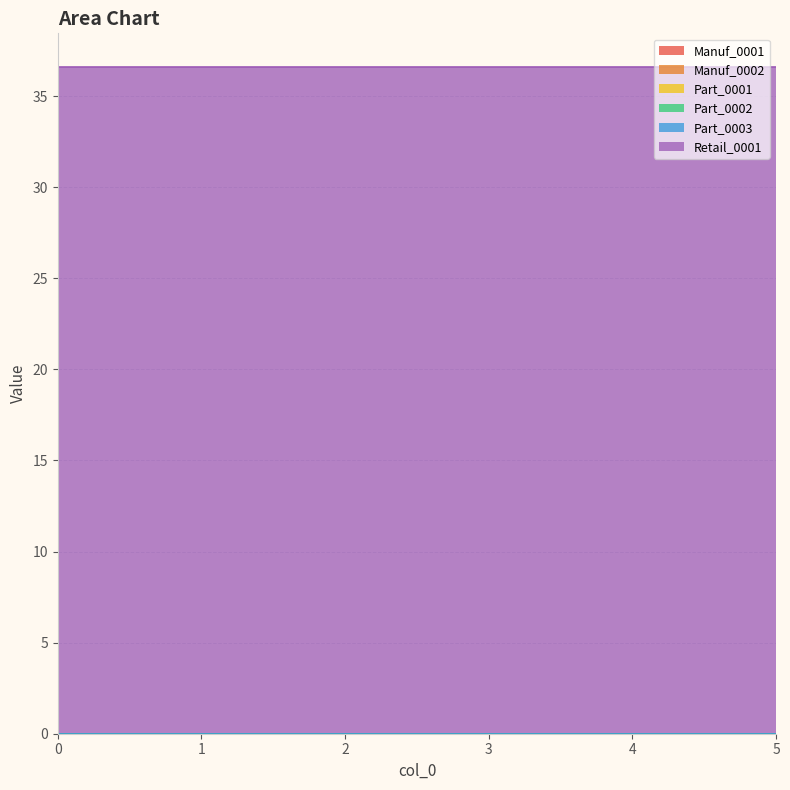

How many lines are shown in the chart?

6